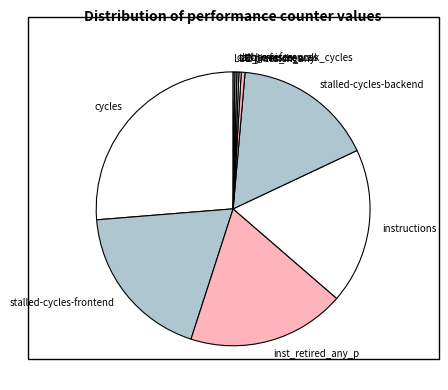

What is the largest slice in the pie chart?

cycles